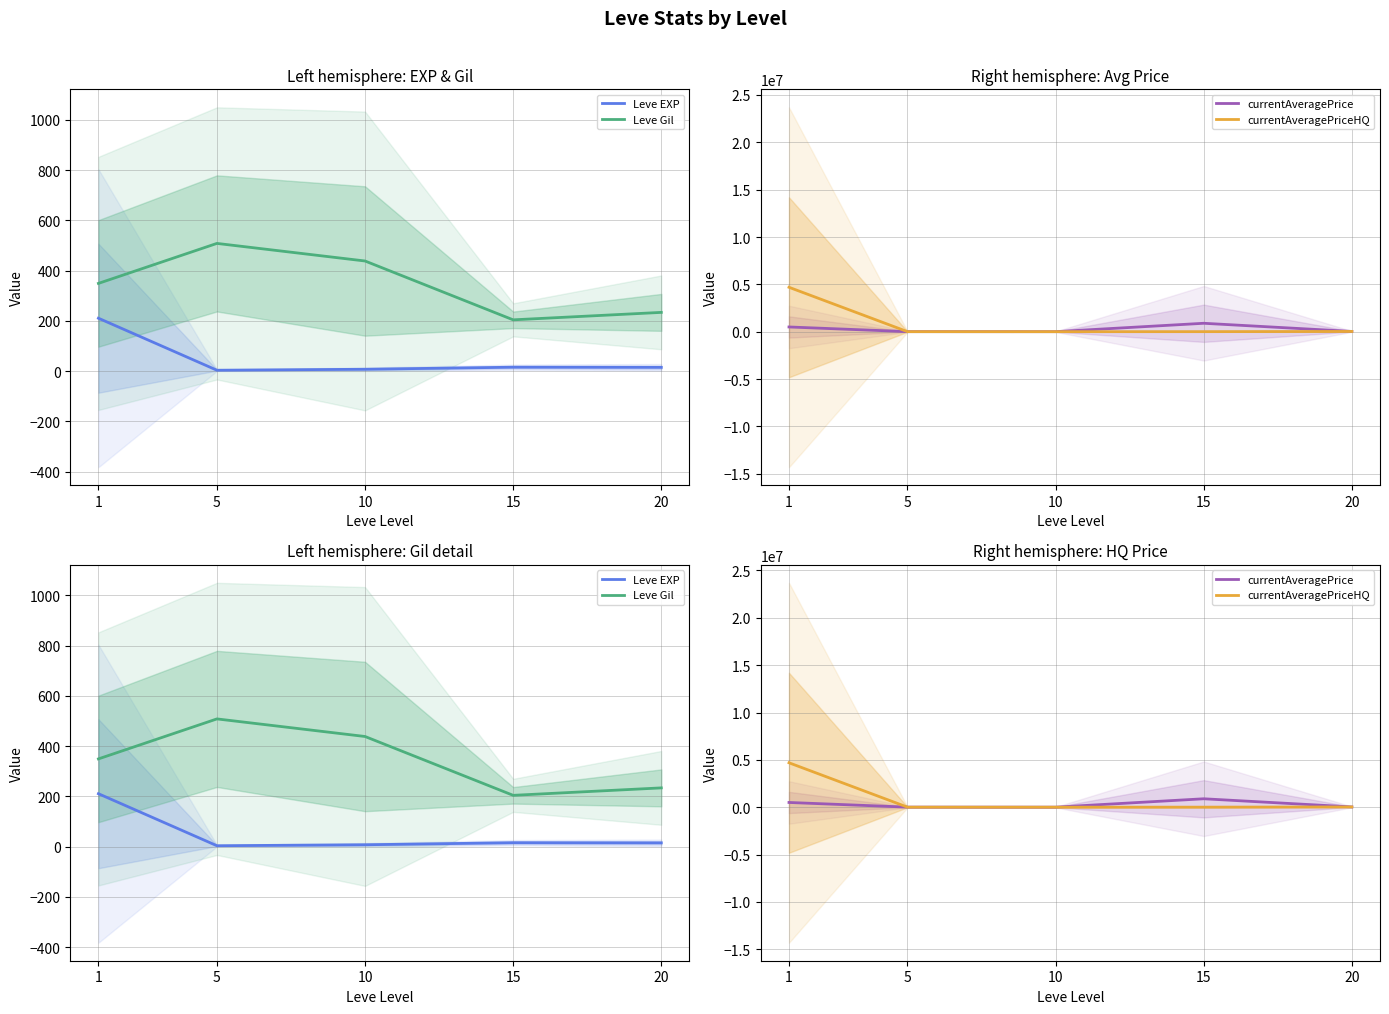

Which has a higher value, 1 or 5?

1